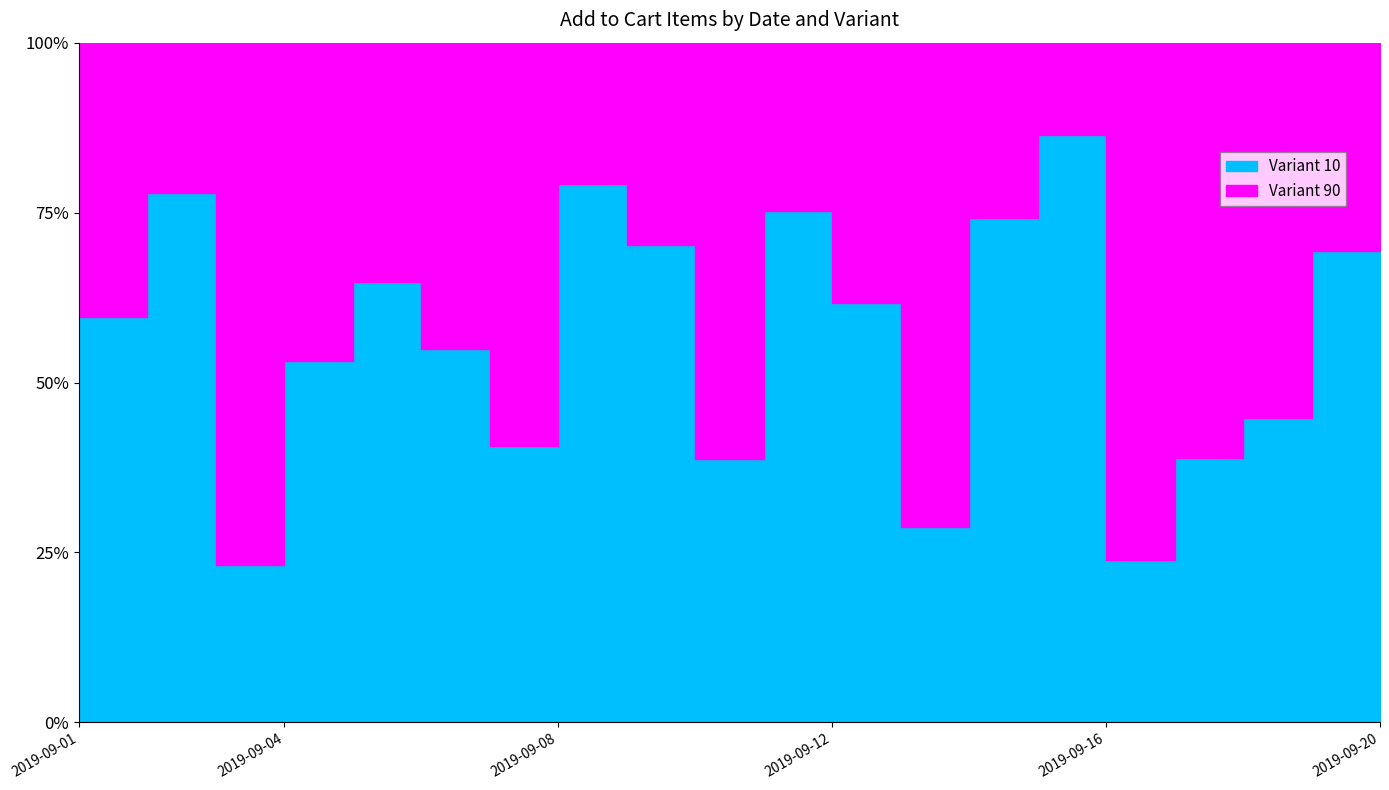

Is it true that Variant 90 equals 16529 at 2019-09-14?

True